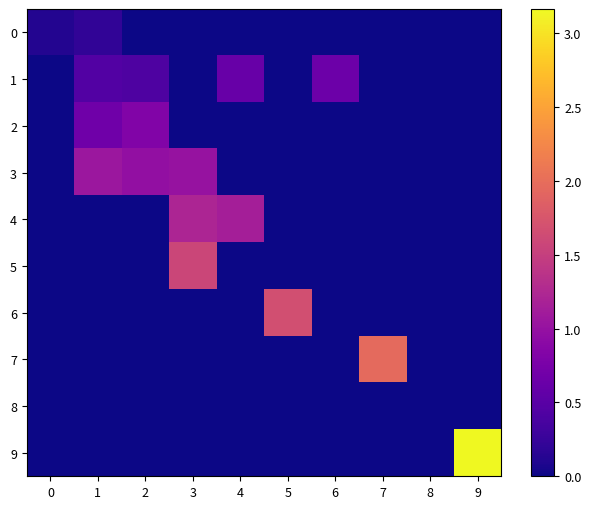

What is the total value across all series at 5?

1.7